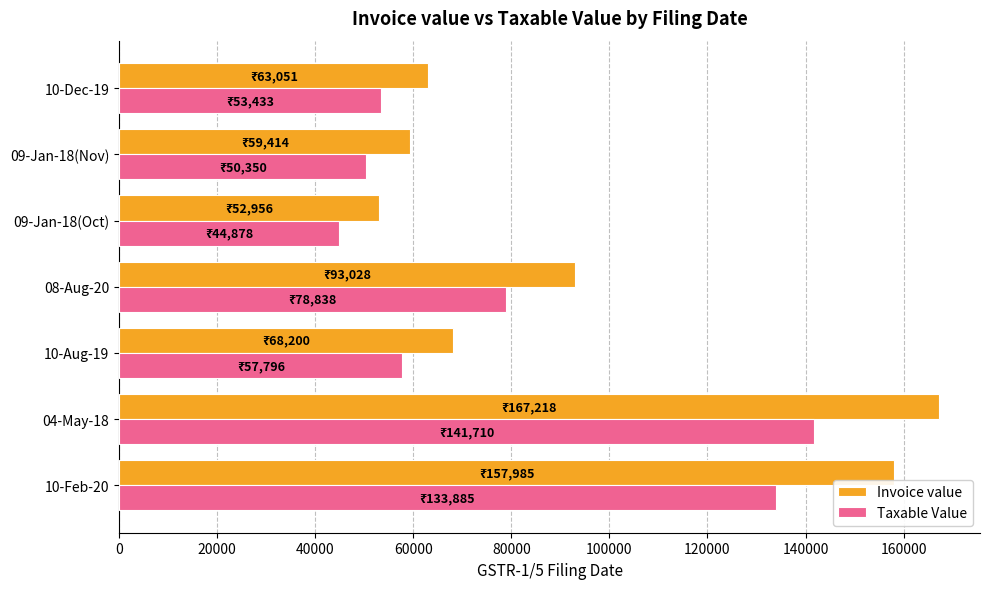

What is the maximum value shown in the chart?

167218.0